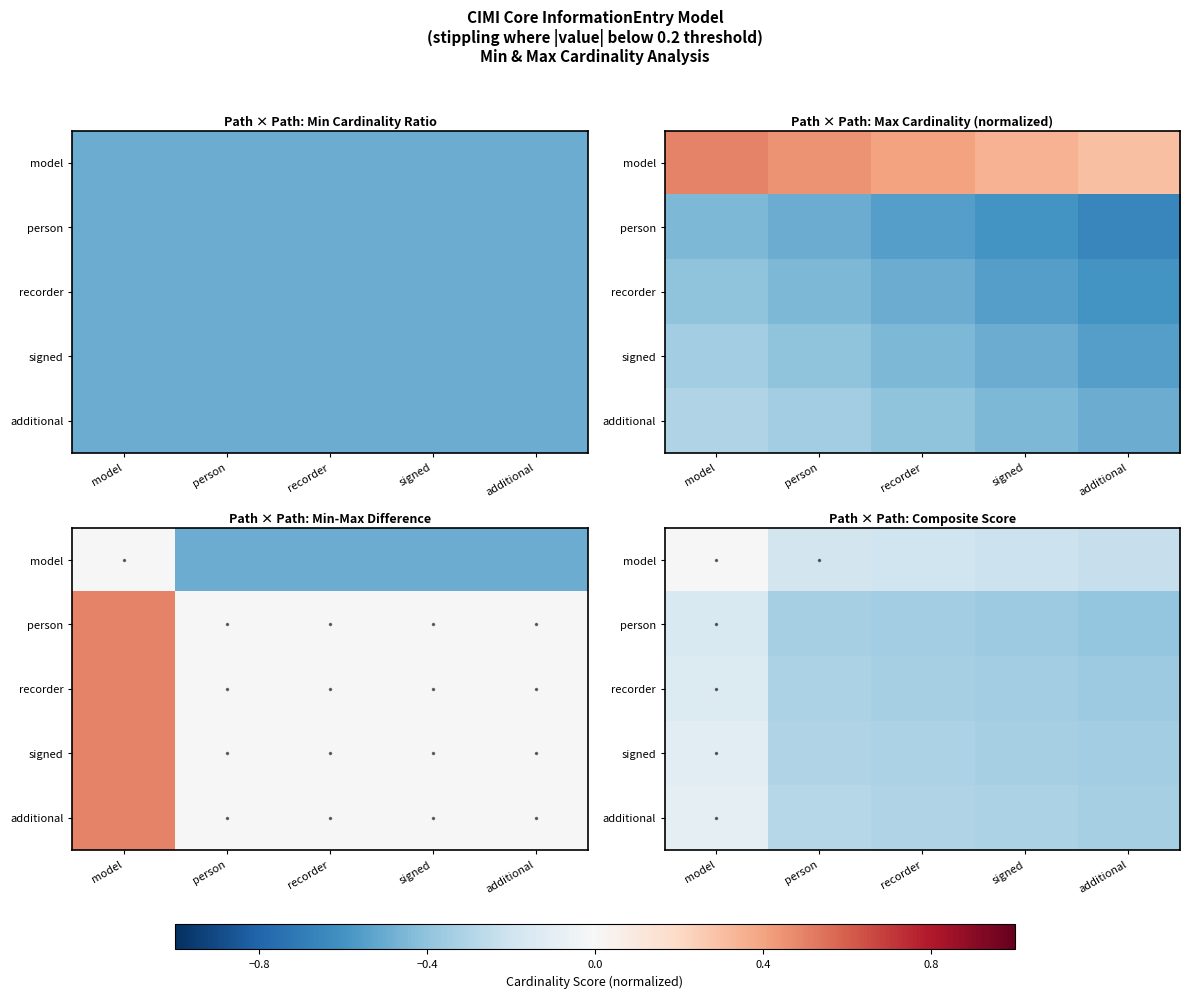

Which category has the lowest value in the person series?

additional